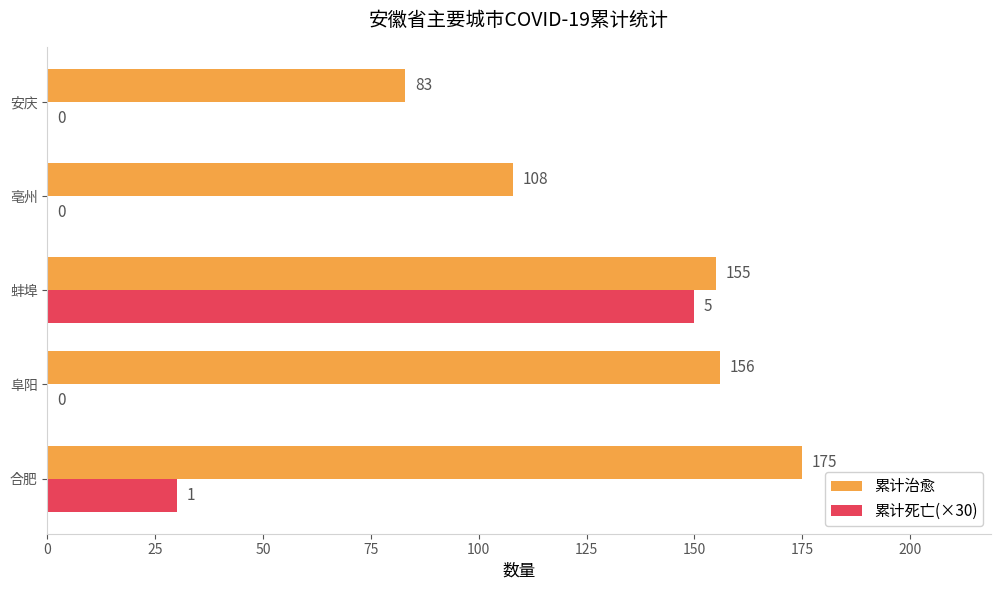

What is the sum of all 累计死亡(×30) values?

180